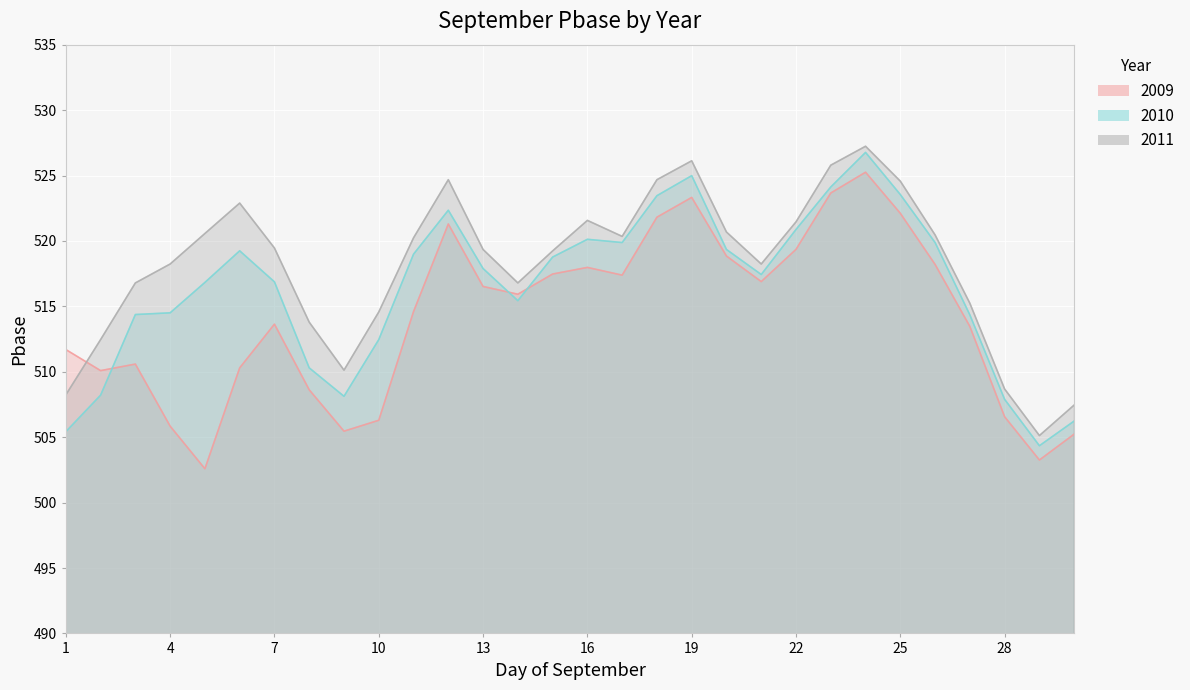

List the series in order of their overall mean, highest first.

2011, 2010, 2009